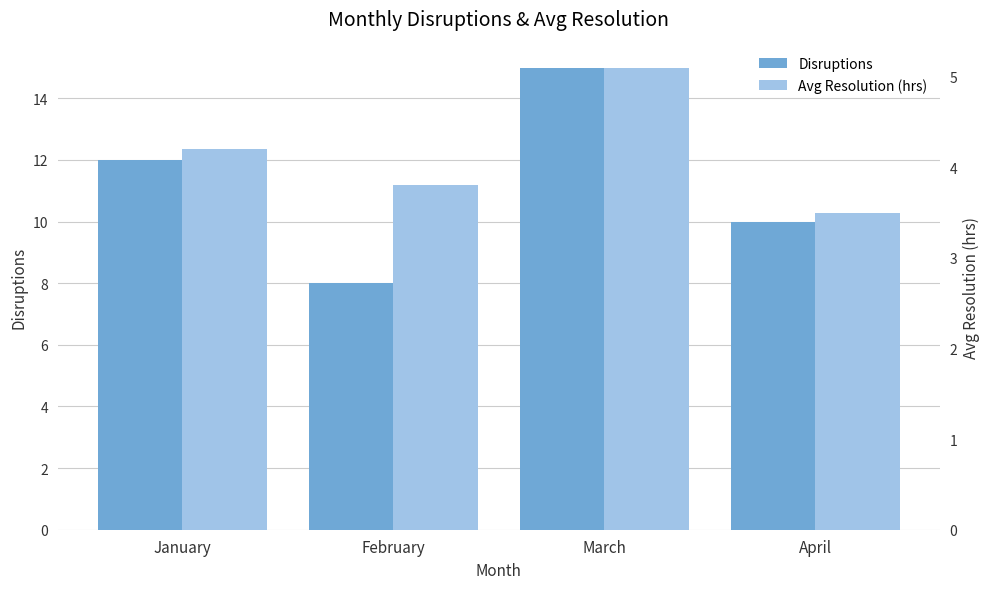

What value does the Avg Resolution (hrs) series have at January?

4.2